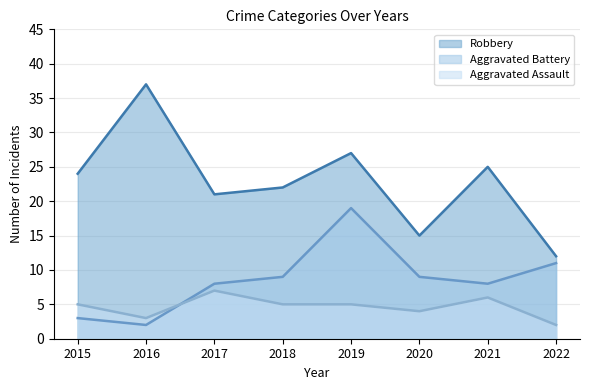

How many Aggravated Assault values are between 4 and 6?

5